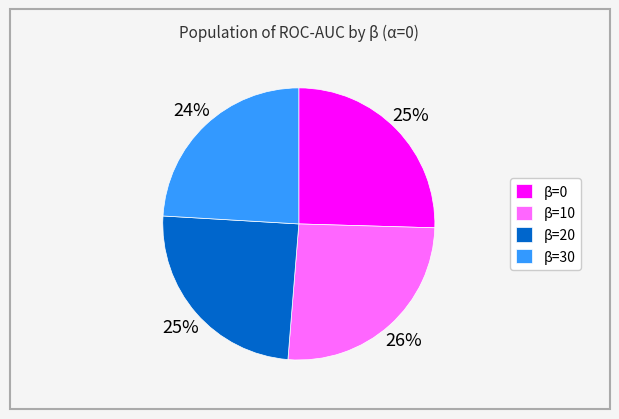

Do β=10 and β=0 together represent more than half of the pie?

Yes